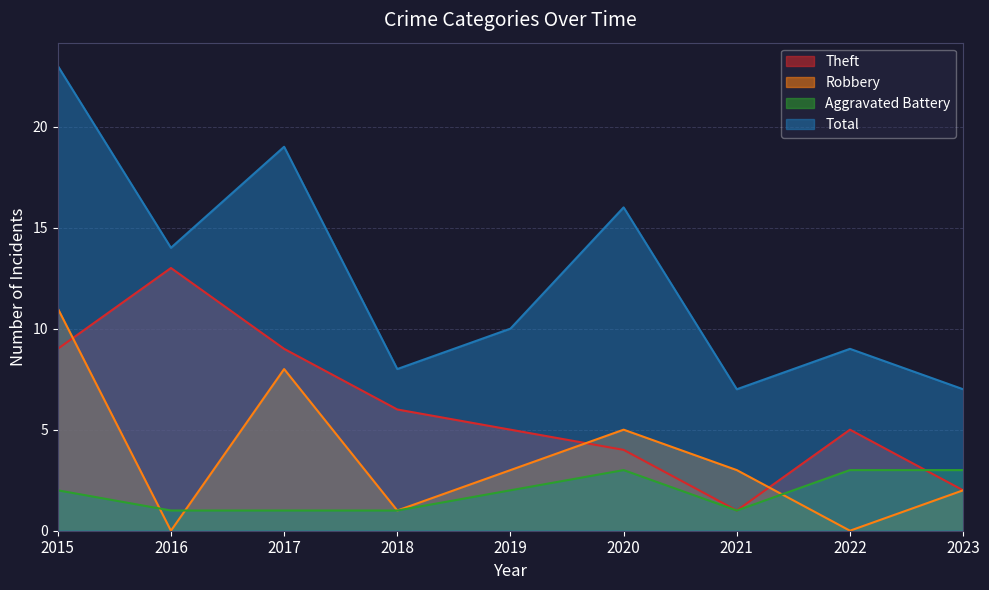

Count the number of categories in the chart.

9